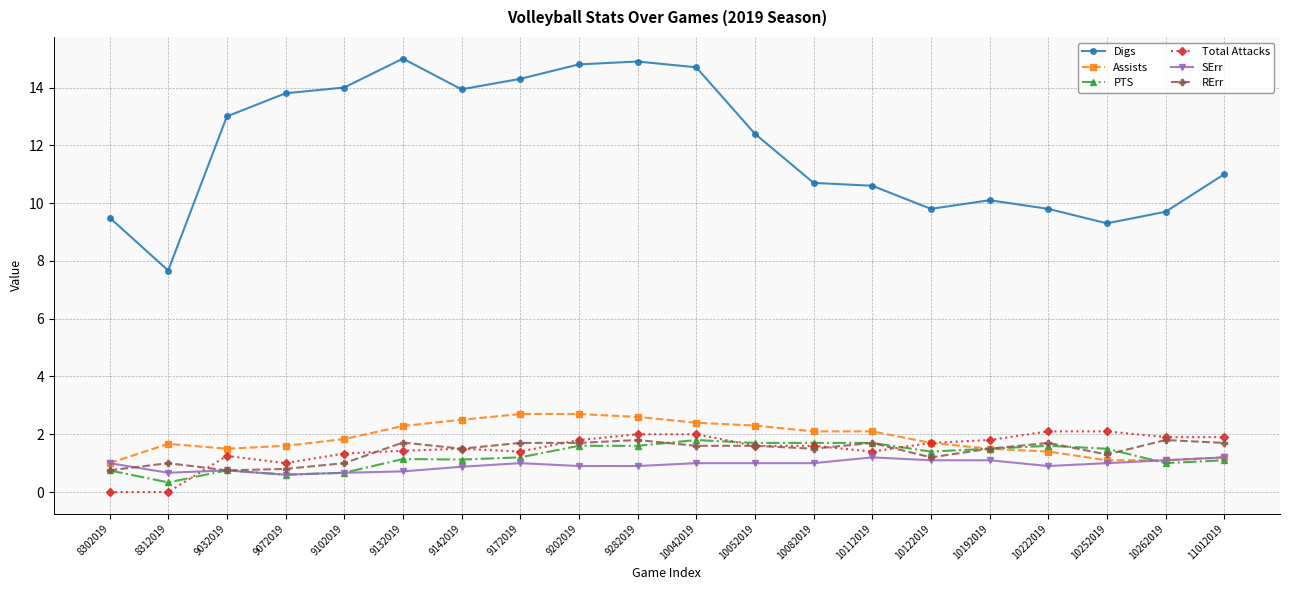

What is the maximum value shown in the chart?

15.0